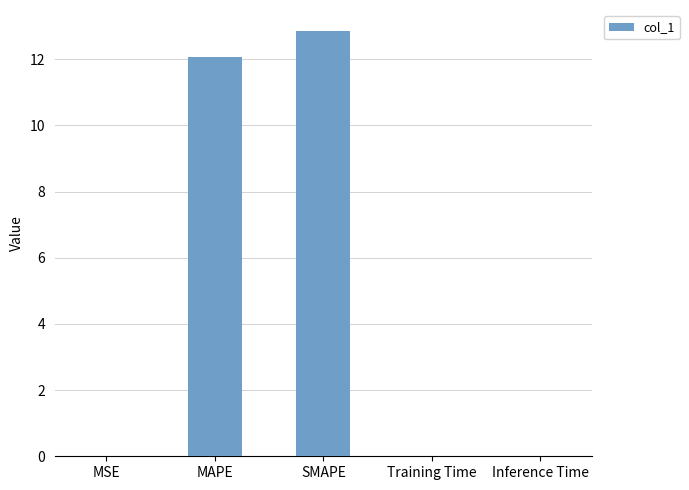

At which label is the value closest to 6?

Inference Time